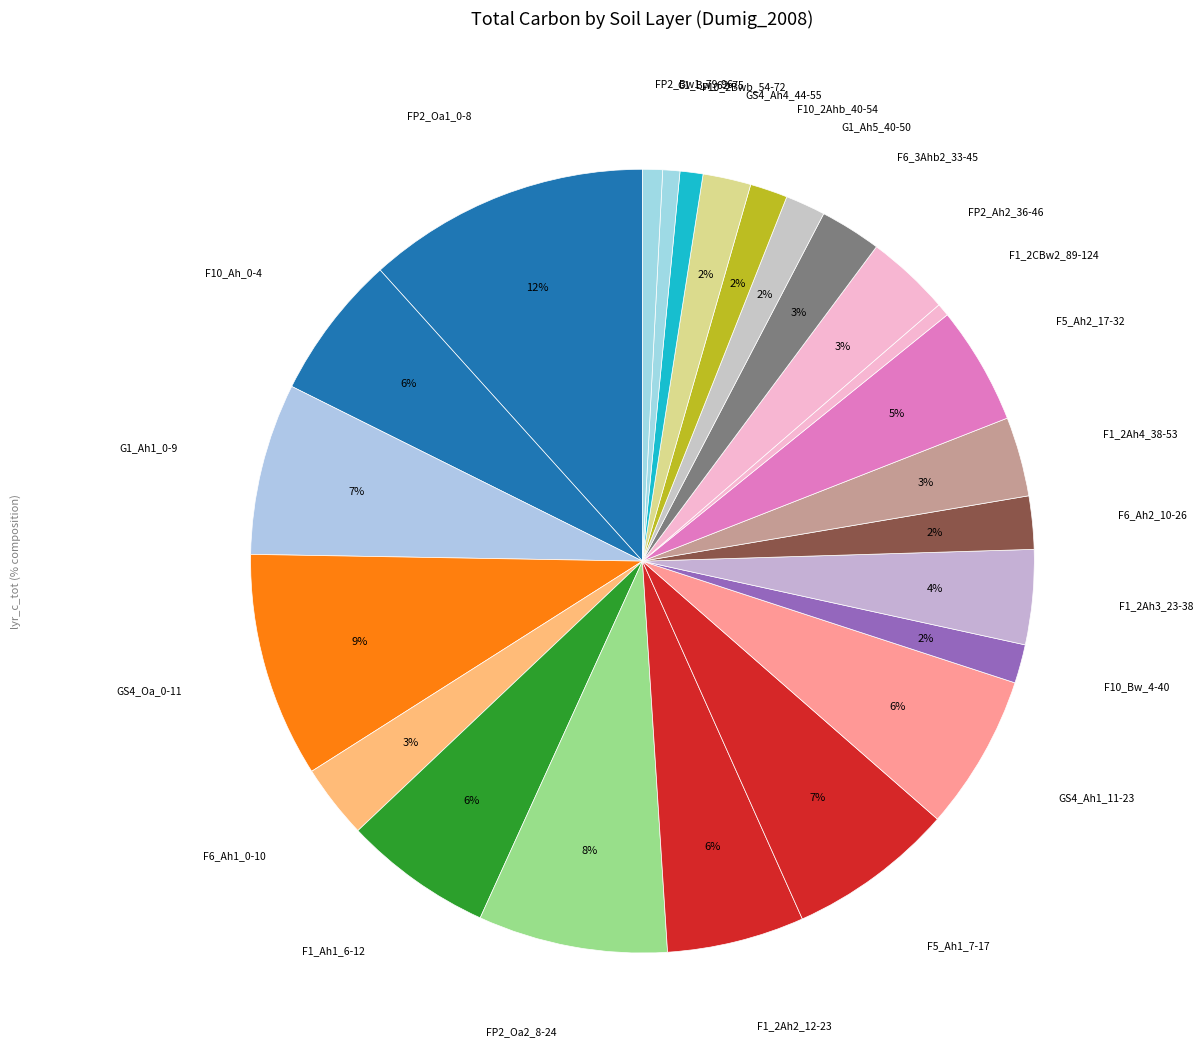

Count the number of slices in the pie.

24